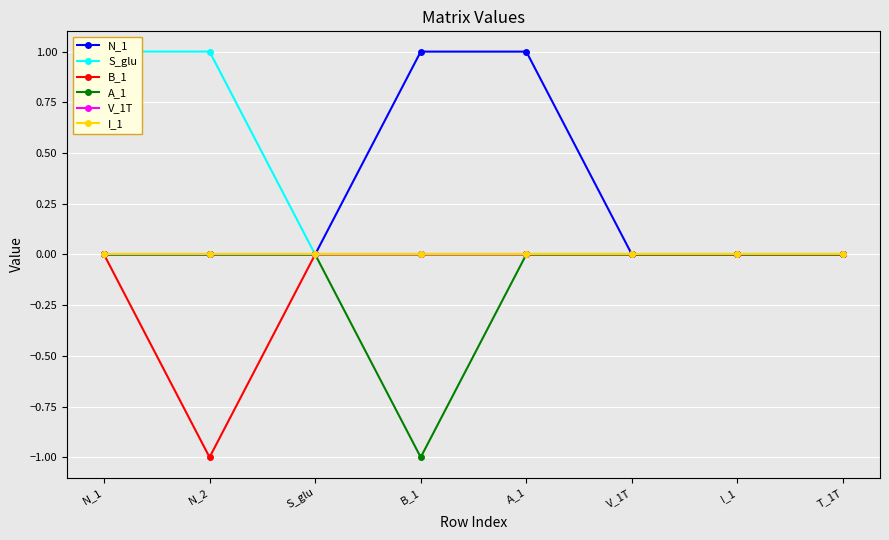

Which category has the lowest value in the B_1 series?

N_2